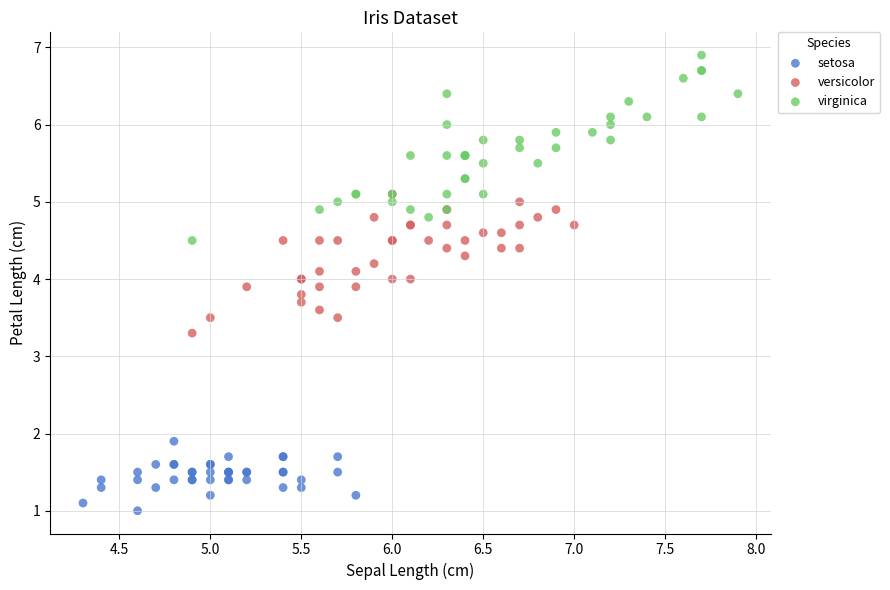

Which series reaches the maximum Y coordinate?

virginica